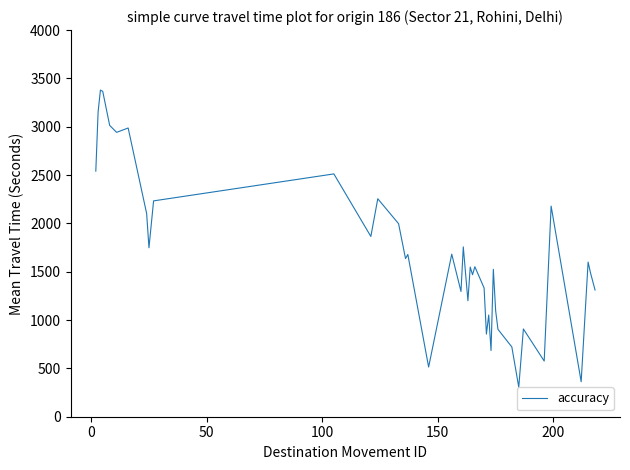

What is the greatest value displayed?

3379